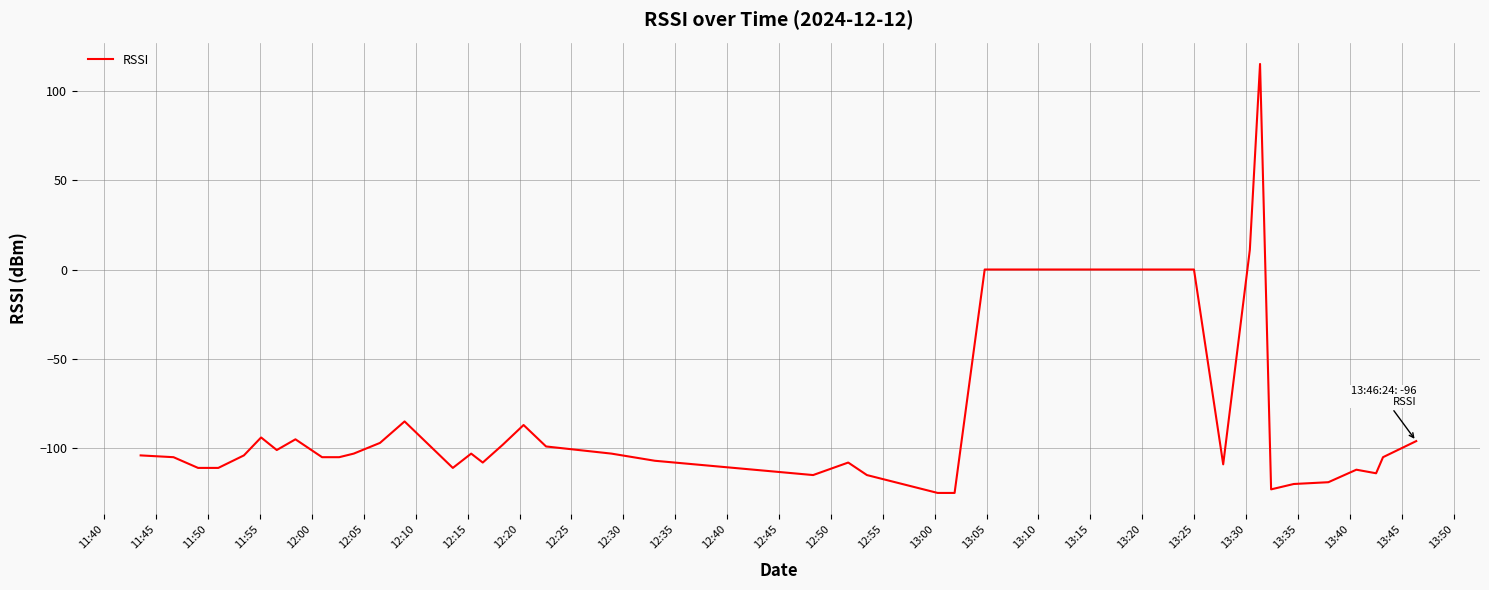

What is the maximum value shown in the chart?

115